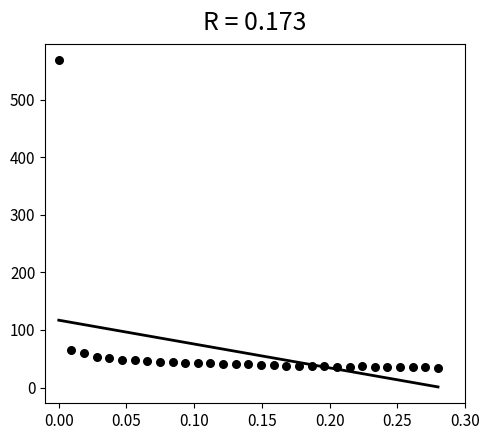

What is the range of X values (max minus min)?

0.3